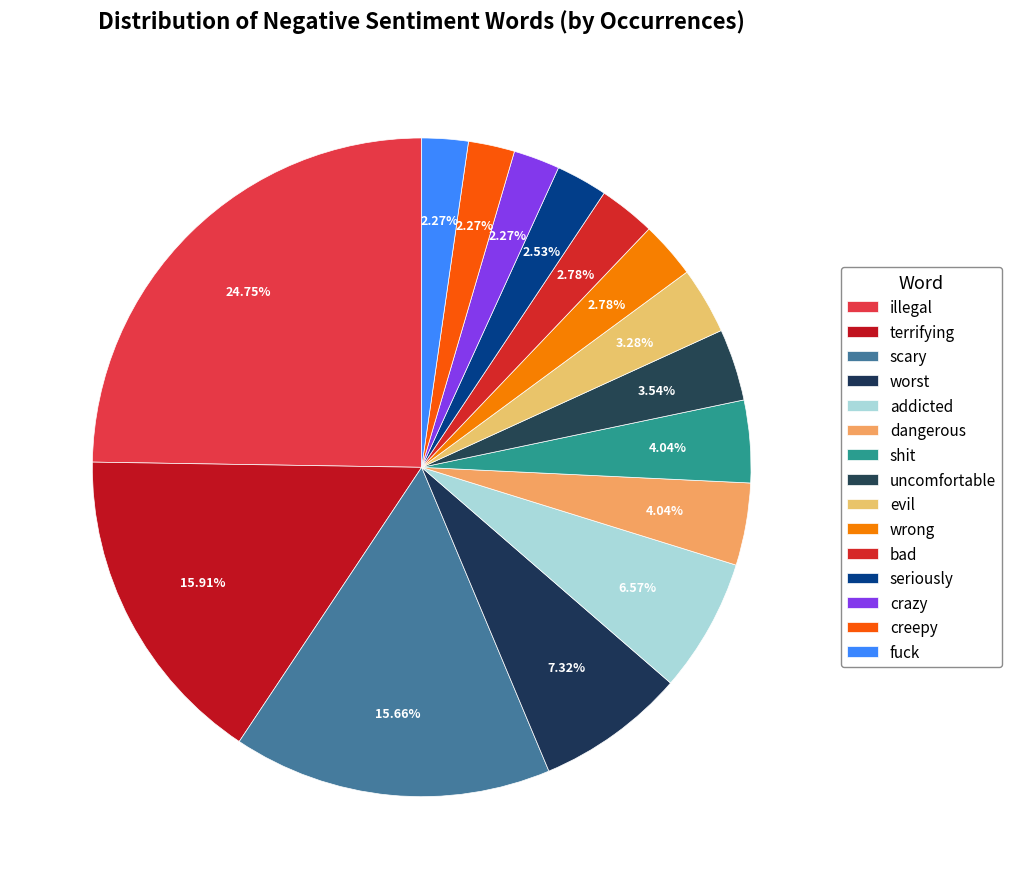

Approximately how many times larger is the value at uncomfortable compared to scary?

0.2